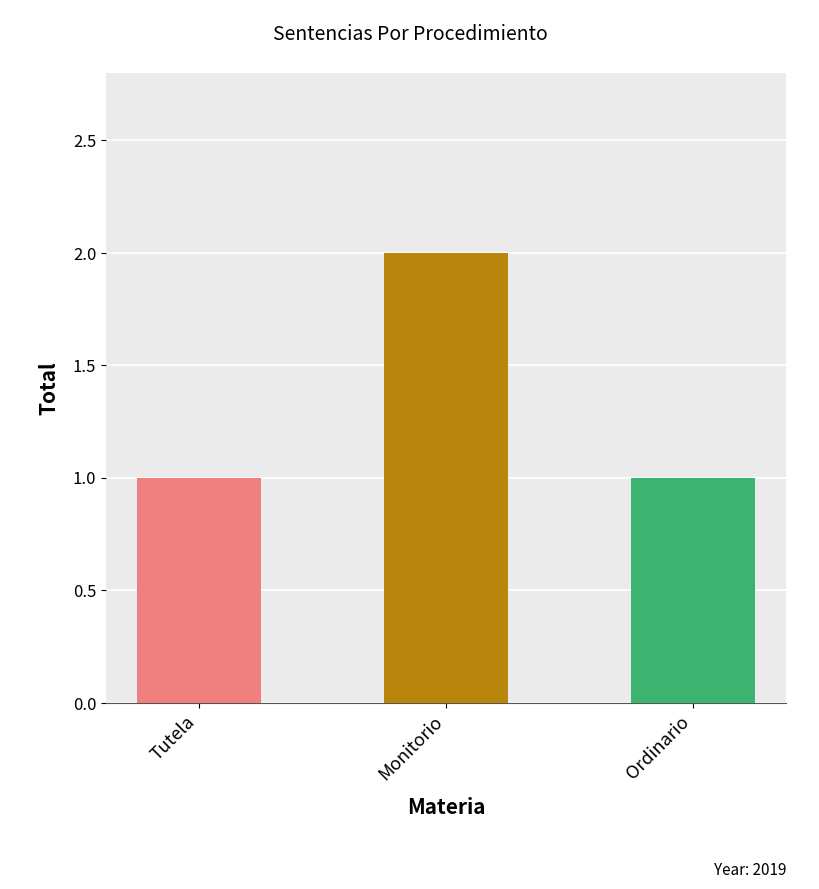

What is the smallest value displayed?

1